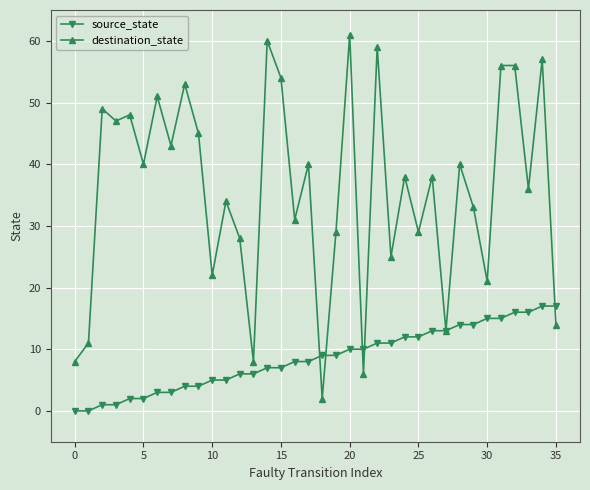

Which series has the largest total across all categories?

destination_state